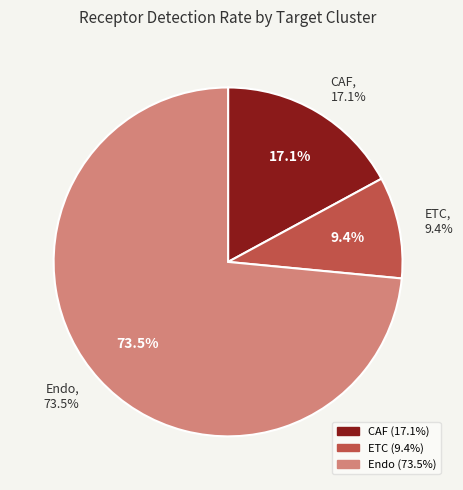

What percentage do ETC and CAF together represent?

26.5%